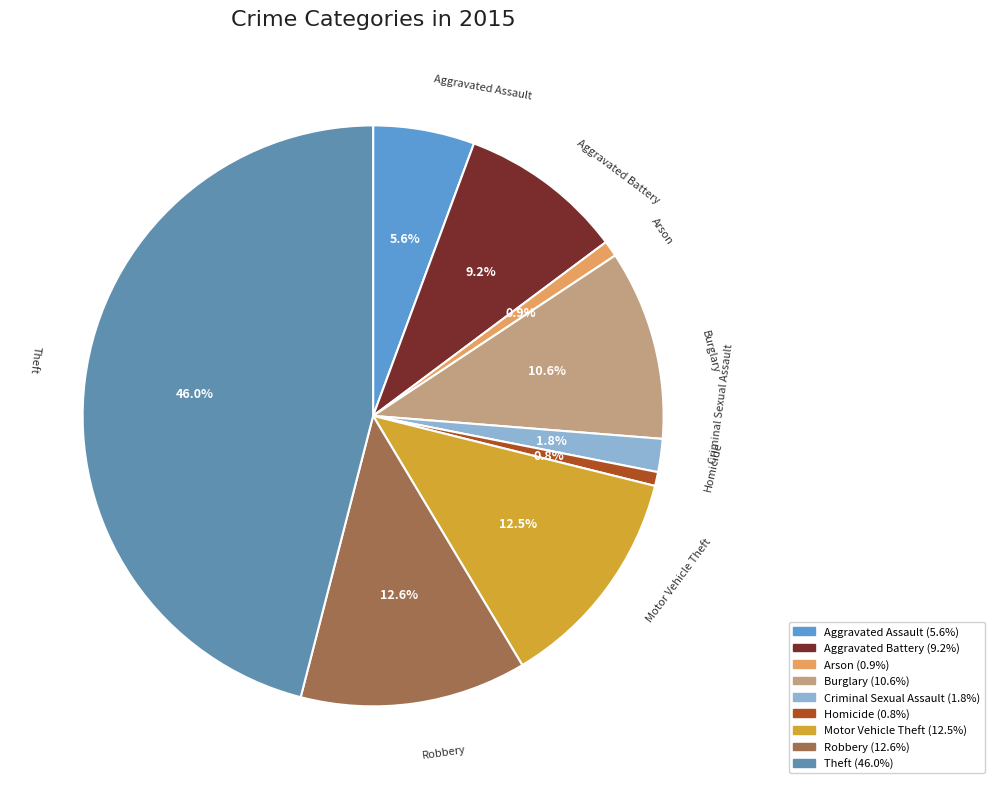

Count the number of slices in the pie.

9